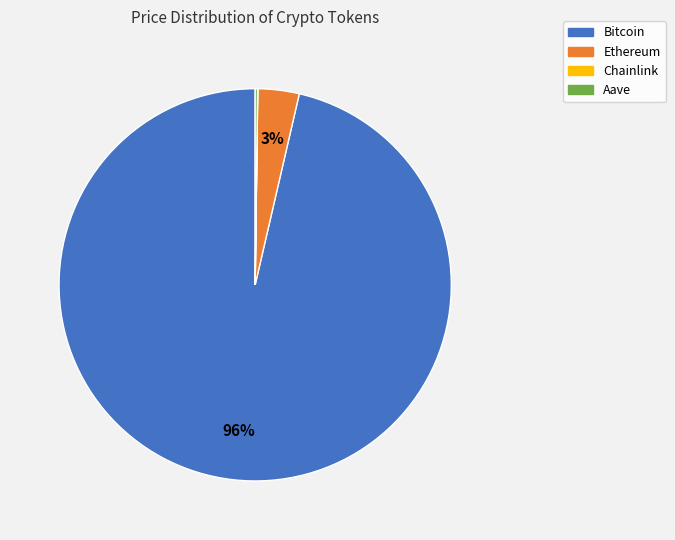

Is the sum of Ethereum and Bitcoin greater than half?

Yes